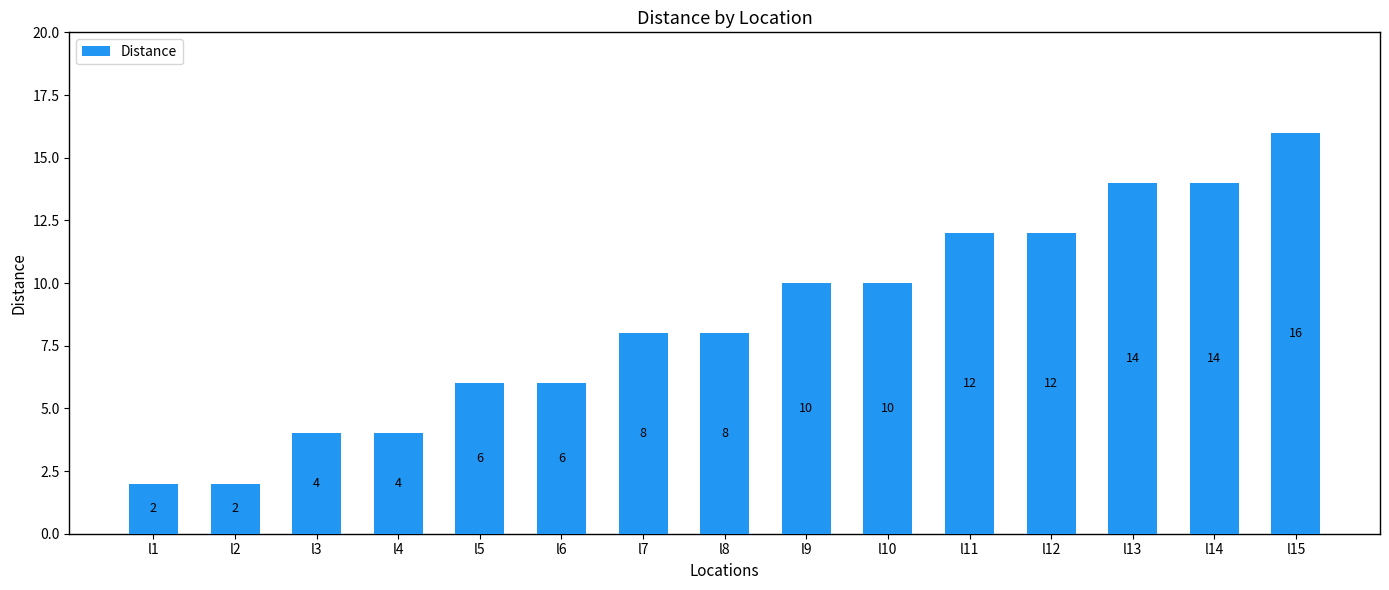

Reading left to right, transcribe all the data shown in this chart.

2	2	4	4	6	6	8	8	10	10	12	12	14	14	16